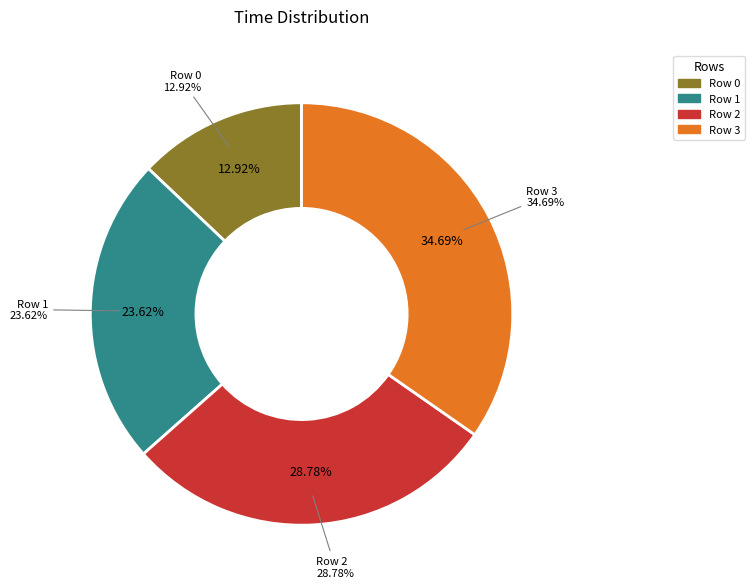

Is it true that Row 3 is 40% of the pie?

False